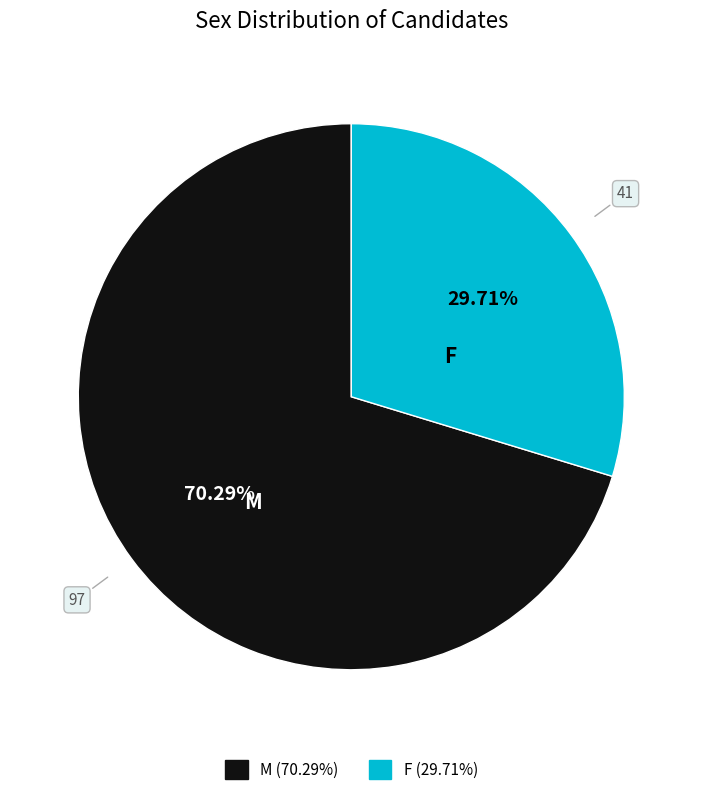

Which category has the biggest portion of the pie?

M